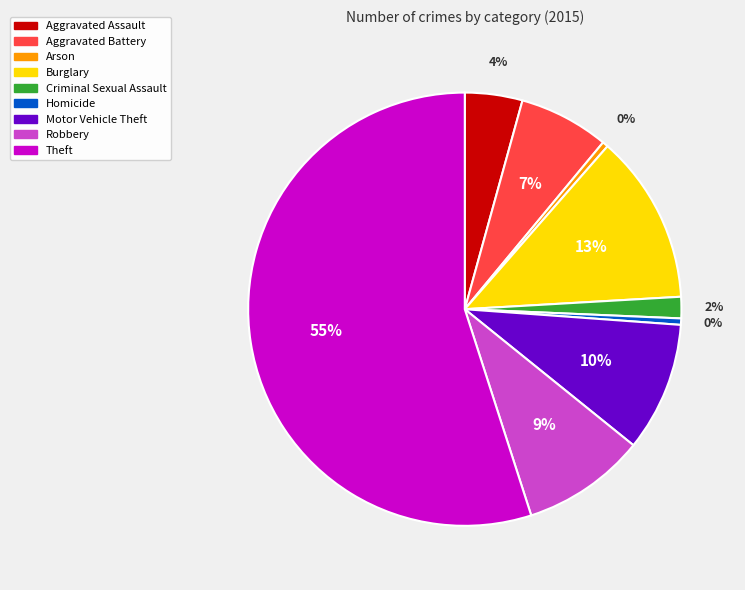

Between Homicide and Burglary, which is larger?

Burglary